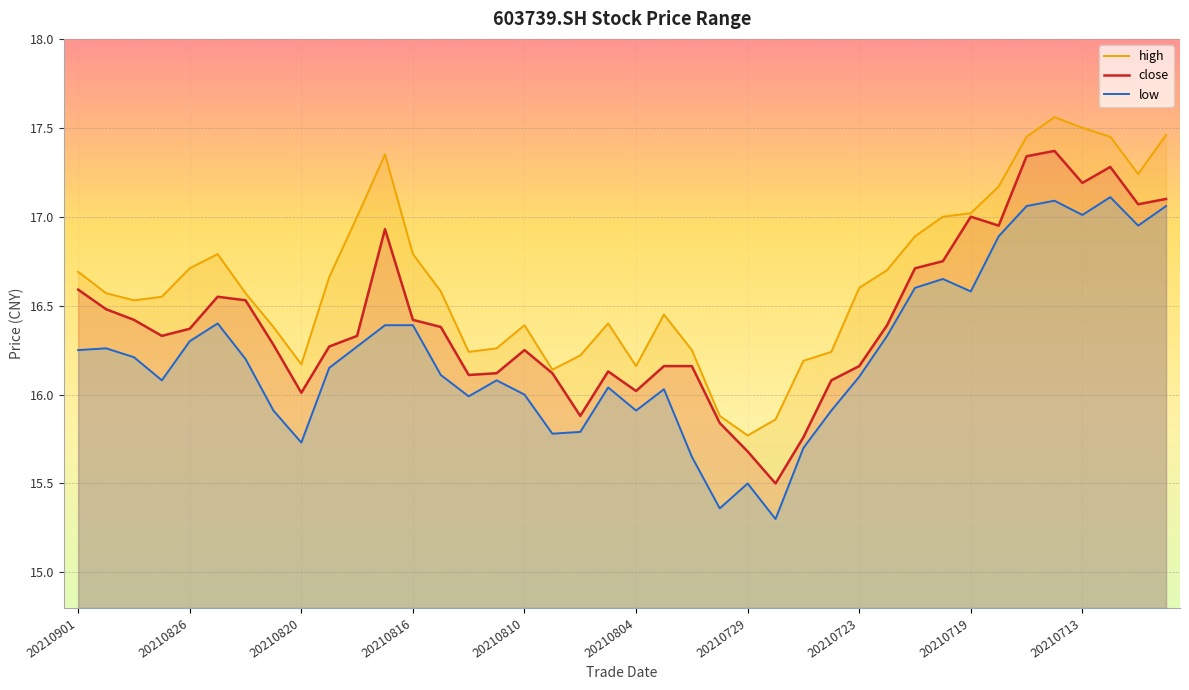

How many interior local peaks does the close series have?

7